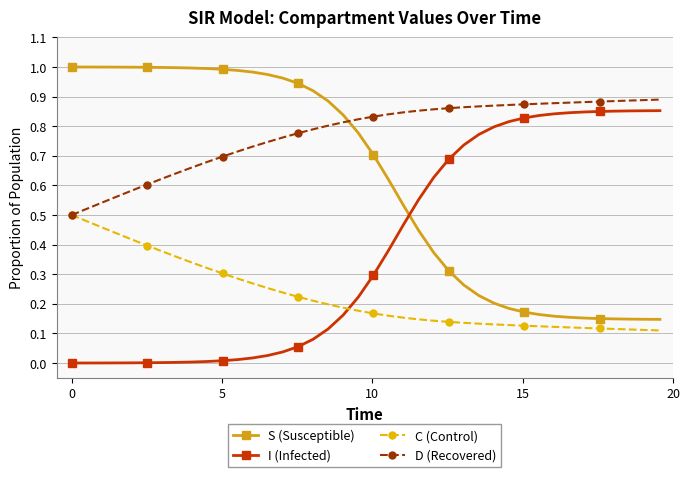

Rank the series by their average value, from highest to lowest.

D (Recovered), S (Susceptible), I (Infected), C (Control)